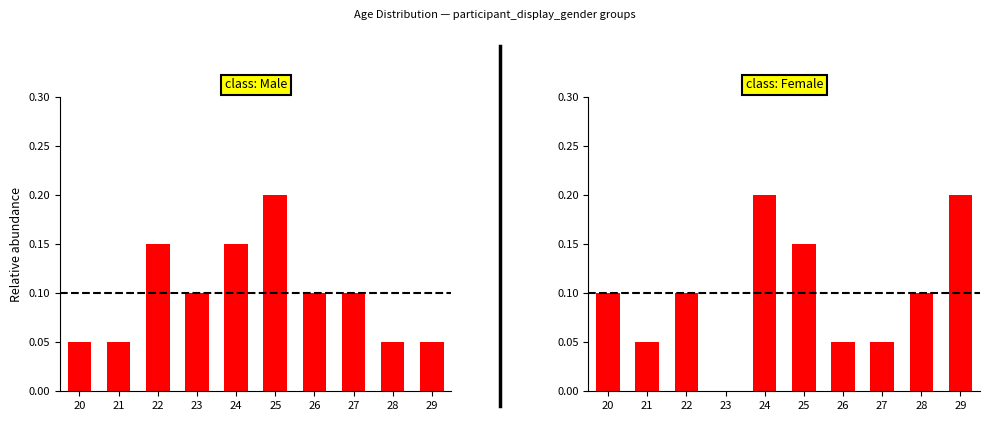

Which label corresponds to the largest value in the chart?

25